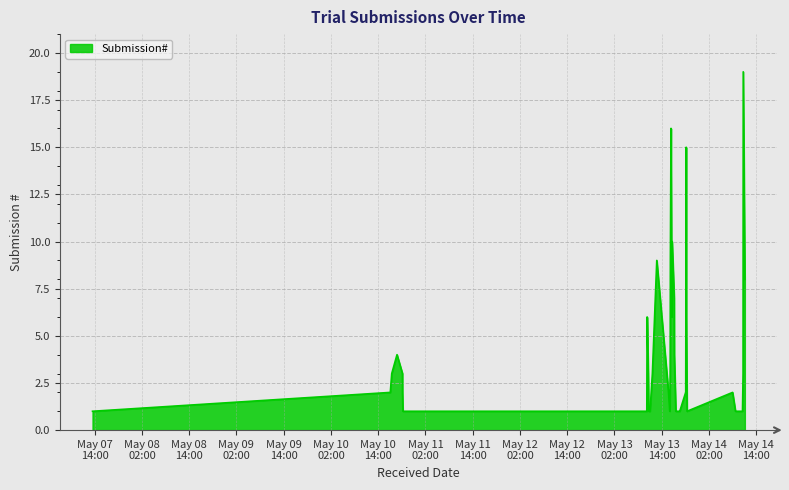

What is the difference between the maximum and minimum values?

18